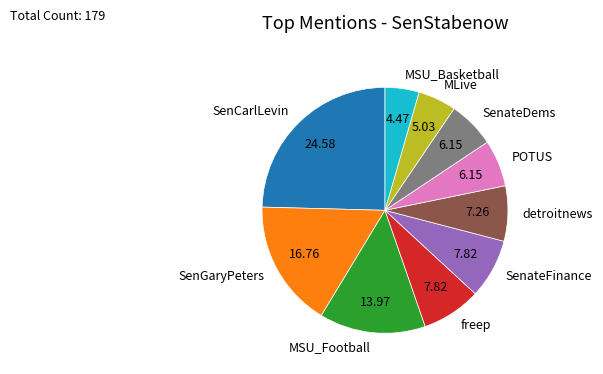

What is the smallest slice in the pie chart?

MSU_Basketball